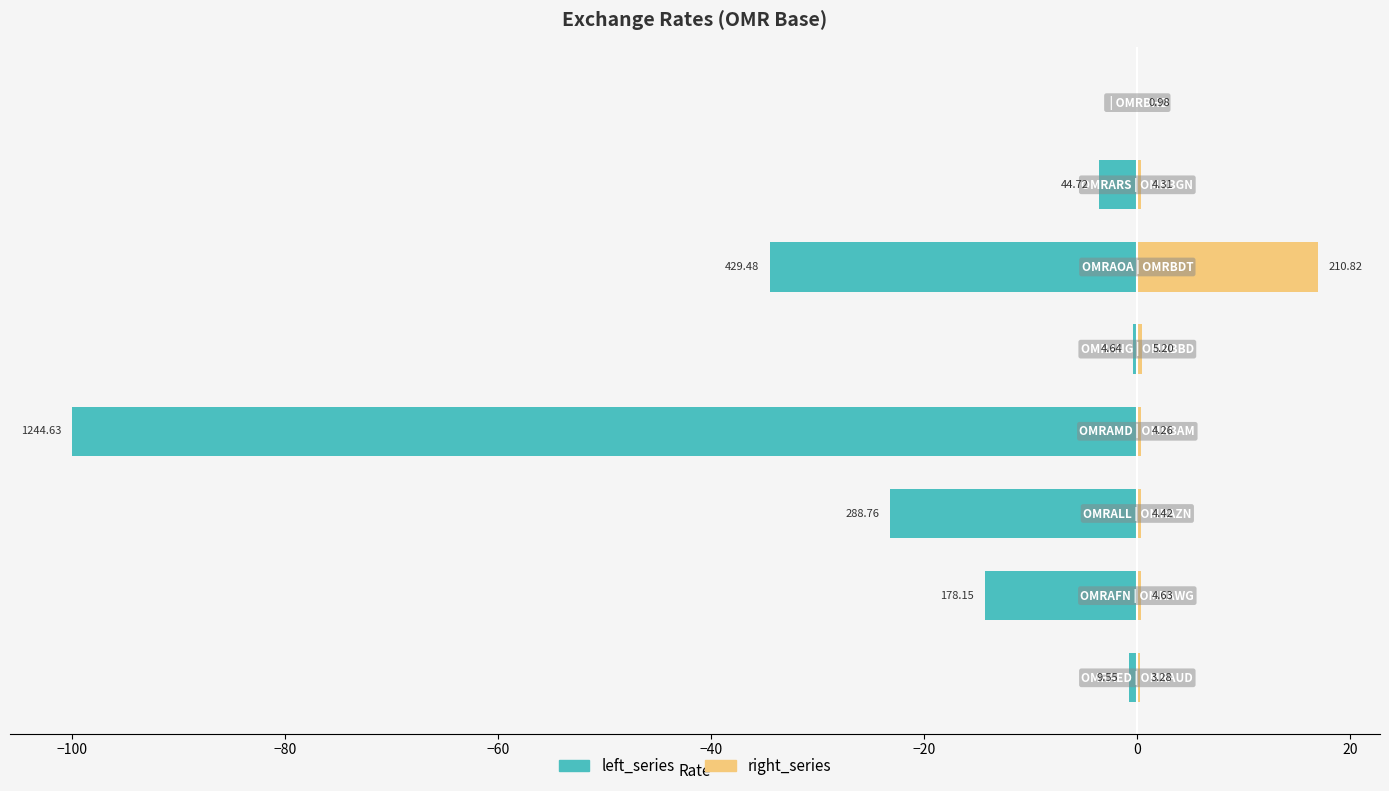

Which has a higher value, −80 or −40?

−40